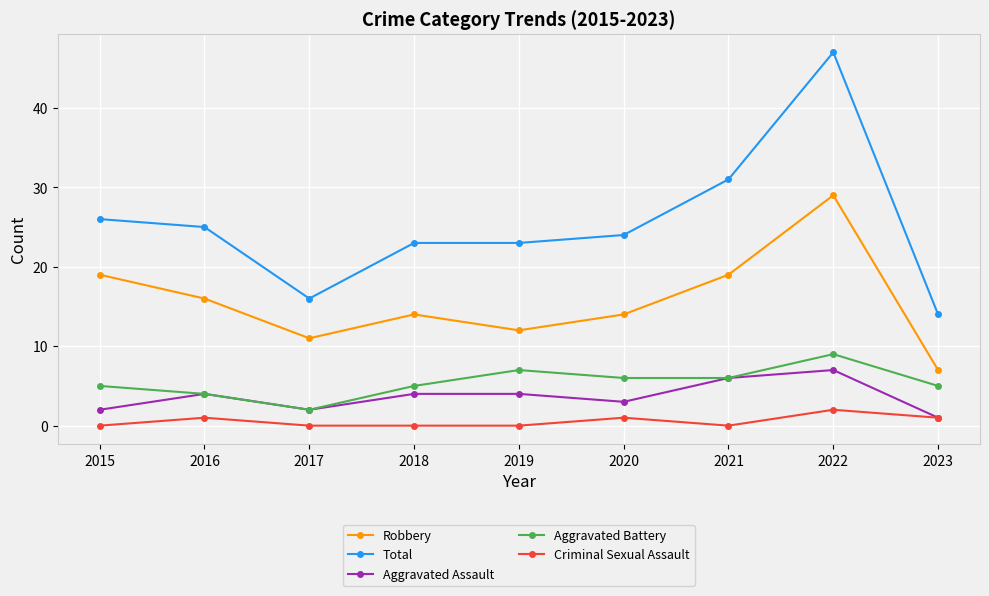

At which label does Robbery reach its peak?

2022